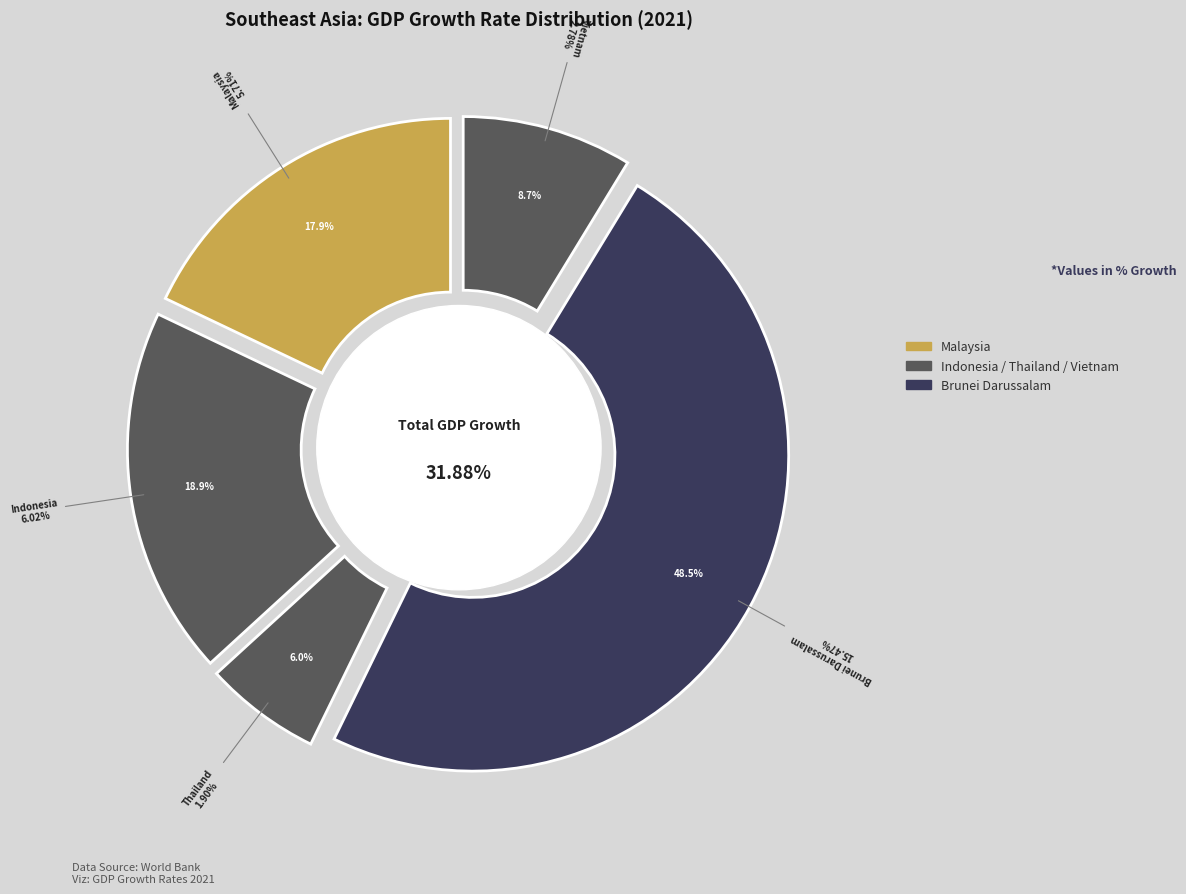

How many segments does this pie chart have?

5